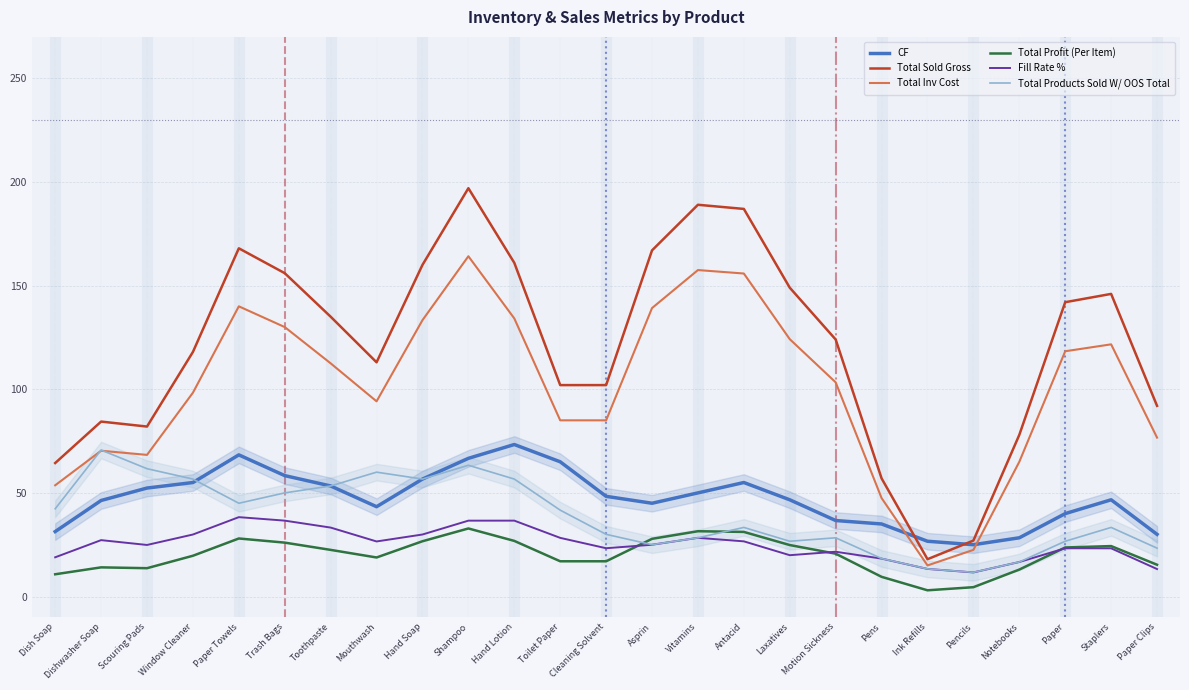

The CF series shows 14.2 at Motion Sickness. True or false?

False